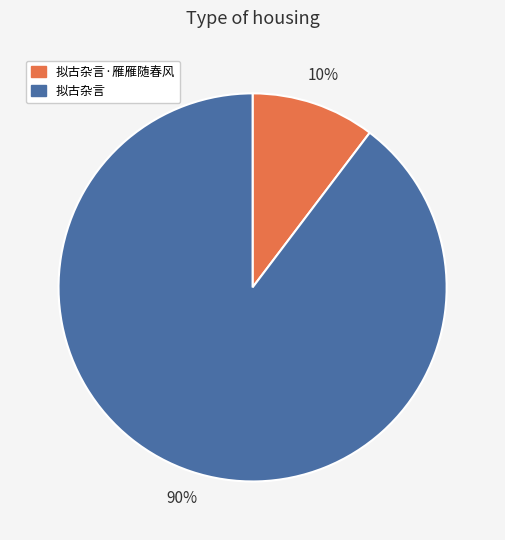

Does any single category account for the majority?

Yes